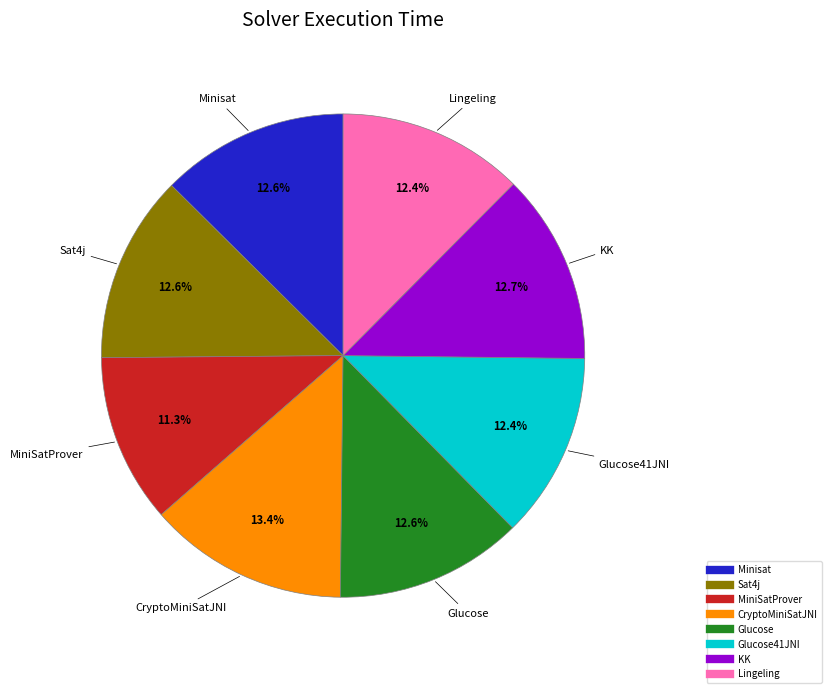

Is there any slice that represents more than half of the pie?

No